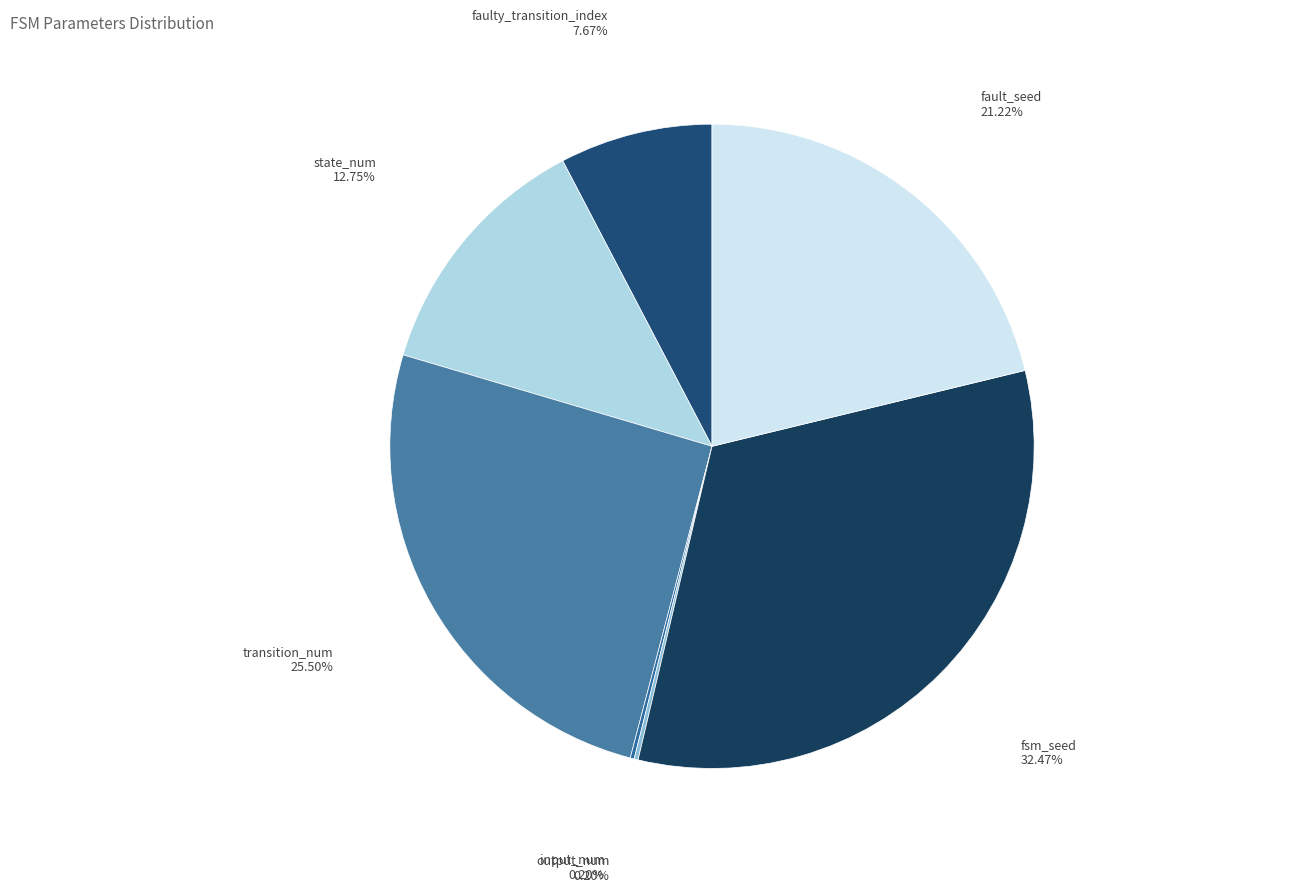

Is there any slice that represents more than half of the pie?

No